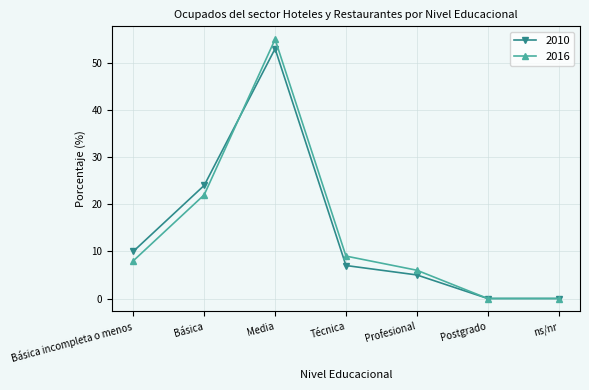

Where is 2010 nearest to the value 26?

Básica